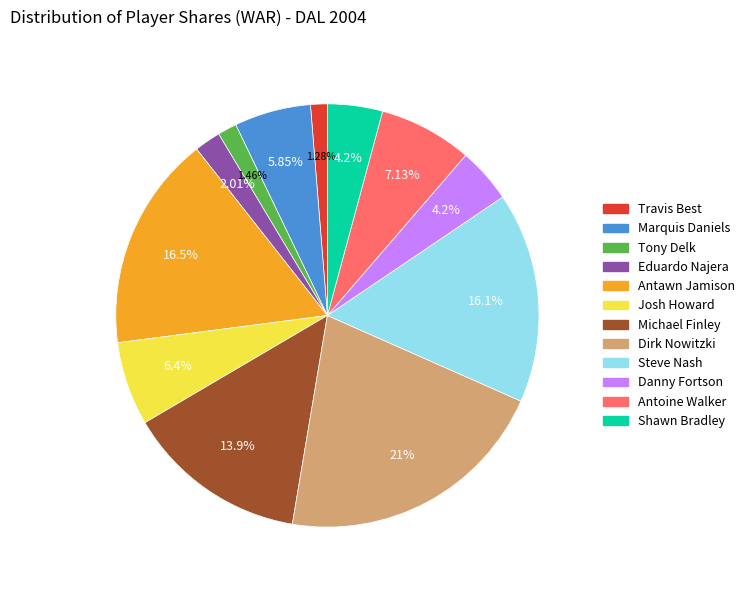

To the nearest percent, what is the average slice percentage?

8%